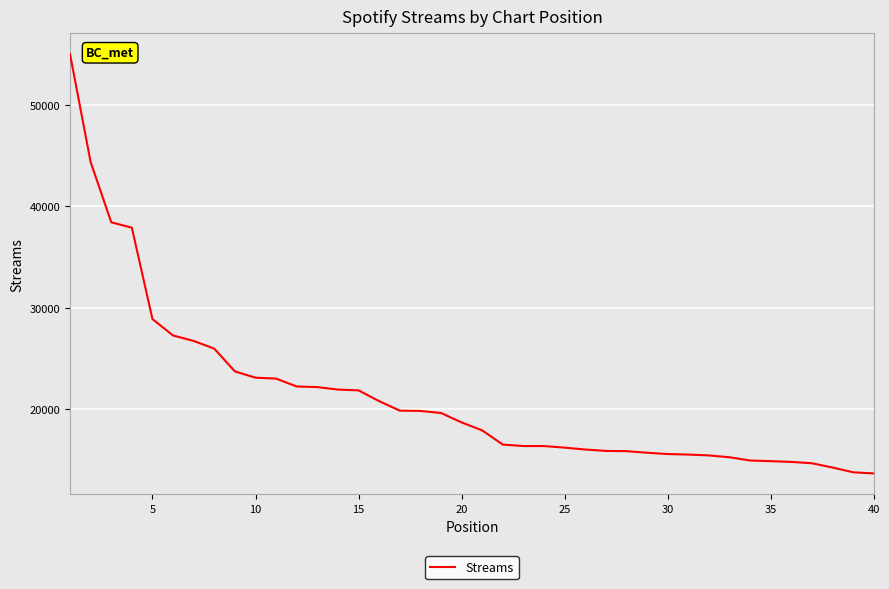

What is the greatest value displayed?

54986